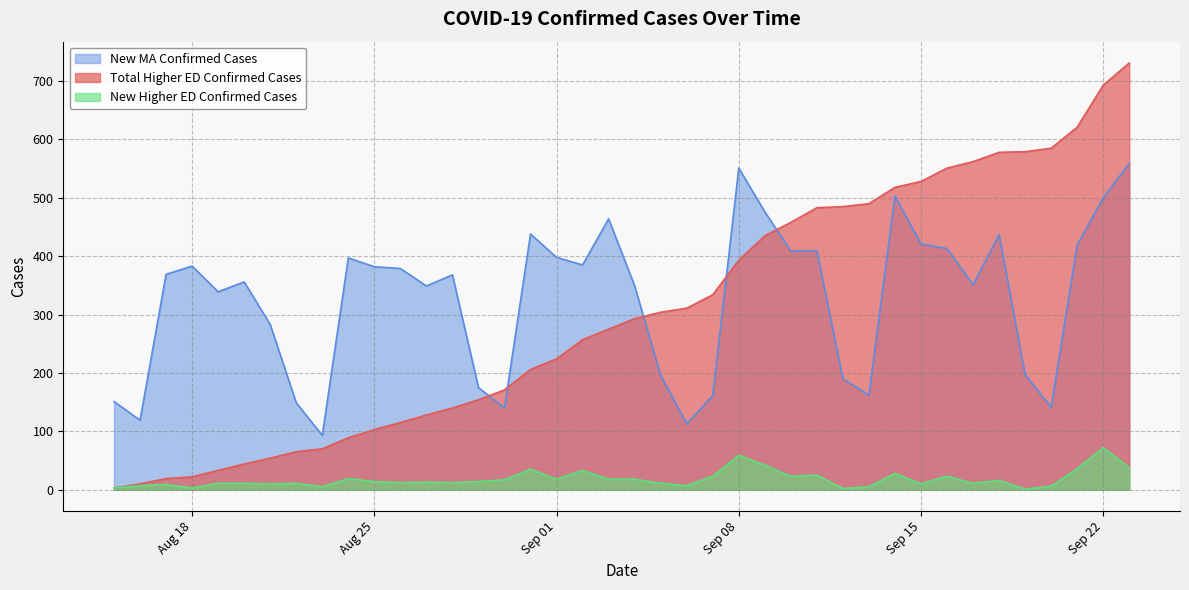

Rank the series at 2020-08-17 from lowest to highest value.

New Higher ED Confirmed Cases, Total Higher ED Confirmed Cases, New MA Confirmed Cases